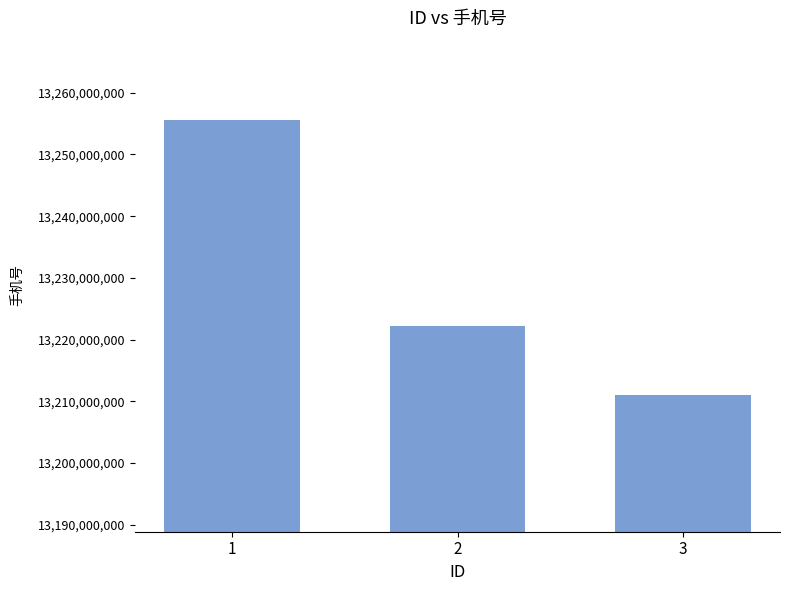

Reading left to right, what are all the values shown in this chart?

1=13255555555	2=13222222222	3=13211111111